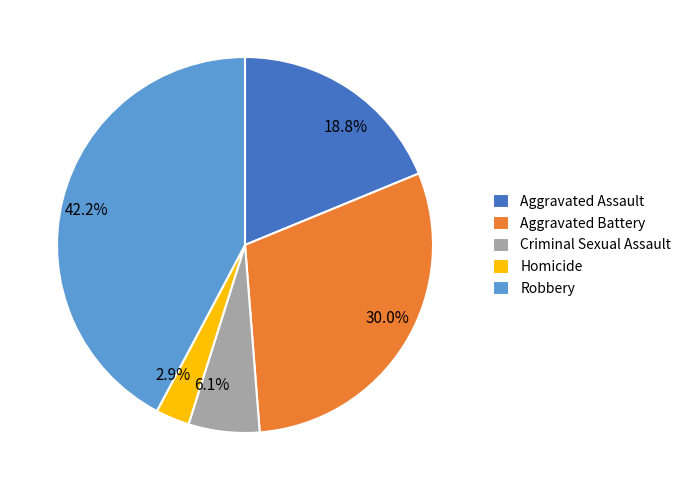

What portion of the pie excludes Aggravated Battery?

70.0%